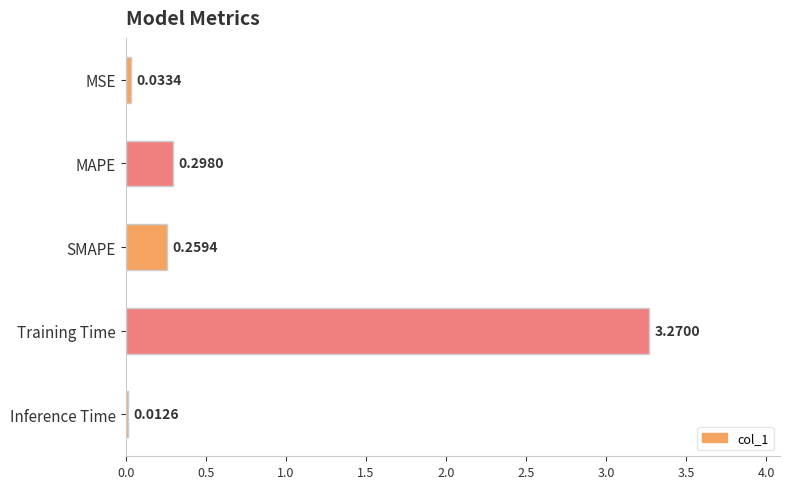

What is the difference between the maximum and second lowest values?

3.2